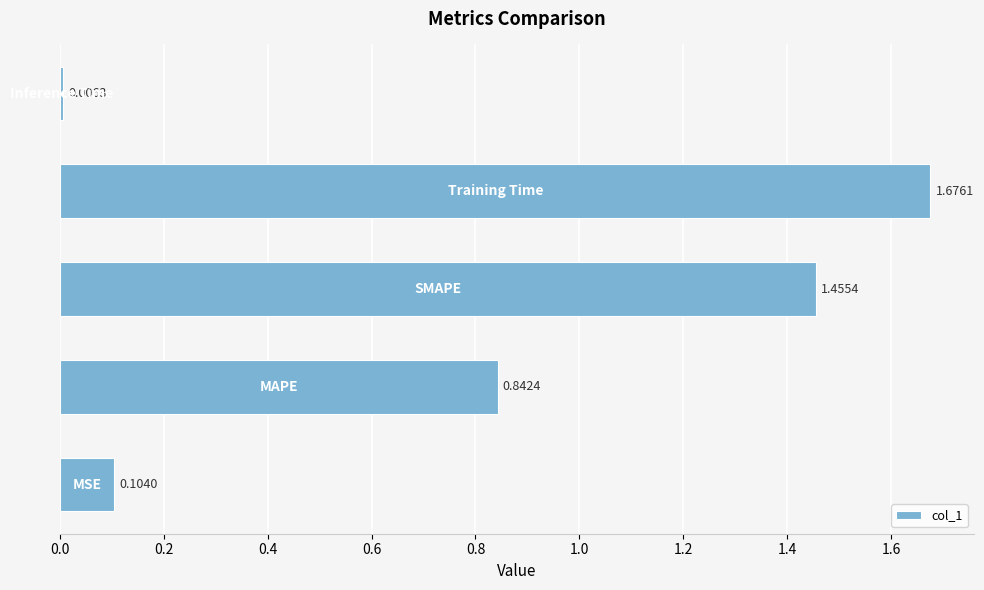

What is the difference between the maximum and second lowest values?

1.6